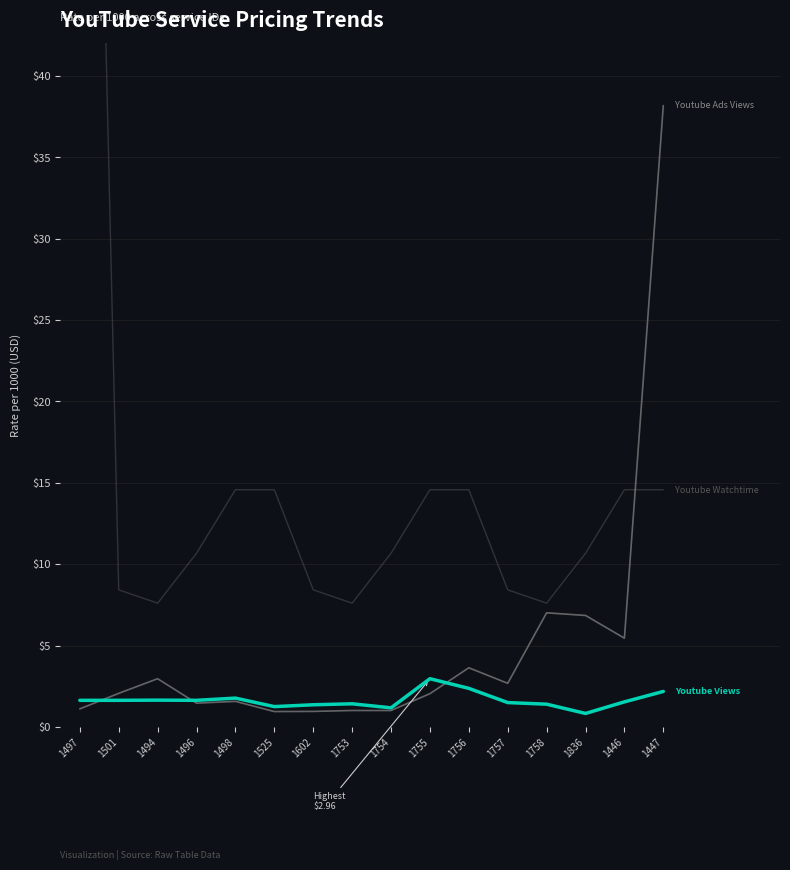

Is the value of Youtube Views at 1602 greater than the value of Youtube Ads Views at 1447?

No